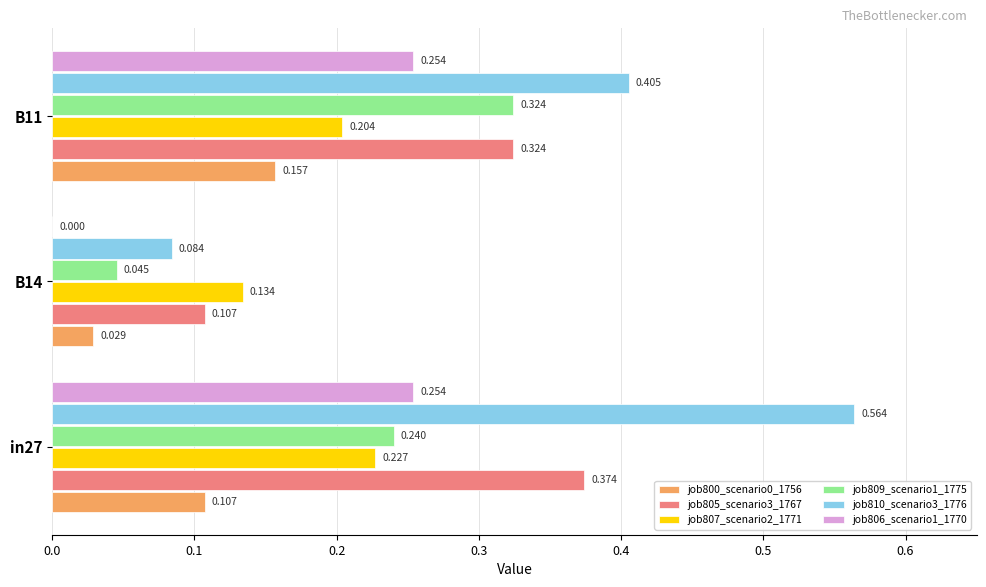

Is the value of job805_scenario3_1767 at B14 greater than the value of job807_scenario2_1771 at B14?

No